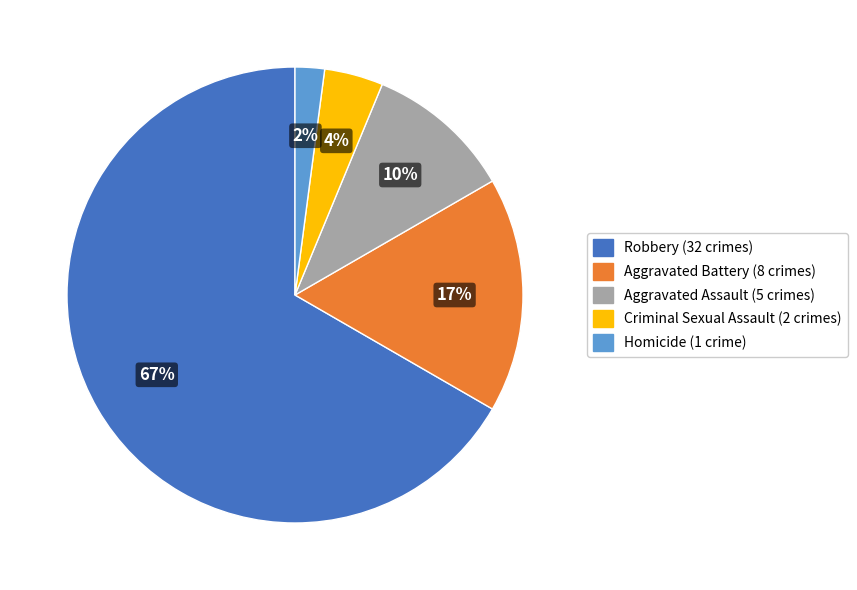

Count the number of slices in the pie.

5